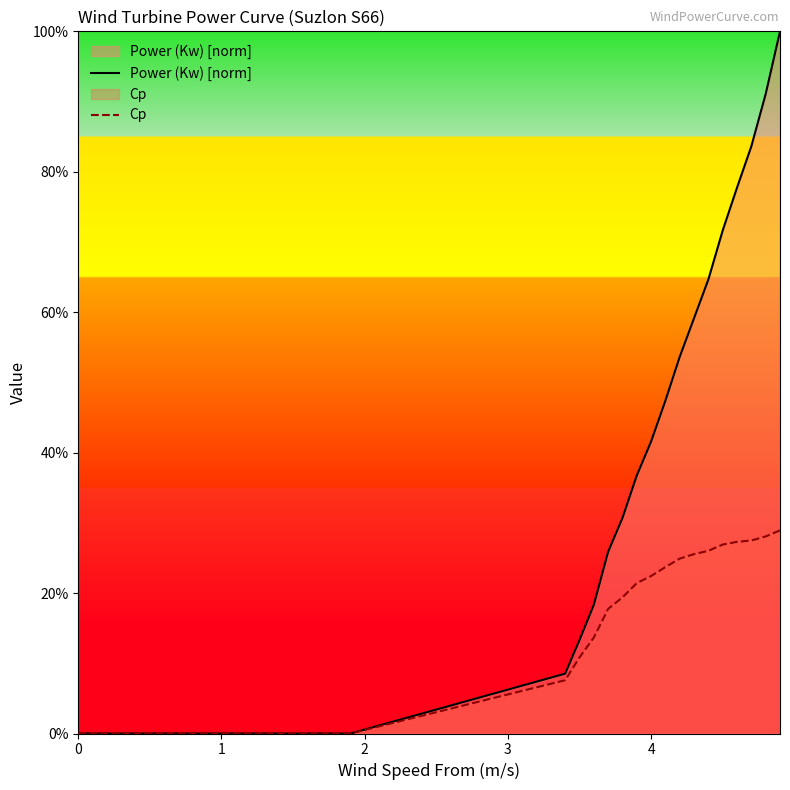

Rank the series by their maximum value, from lowest to highest.

Cp, Power (Kw) [norm]